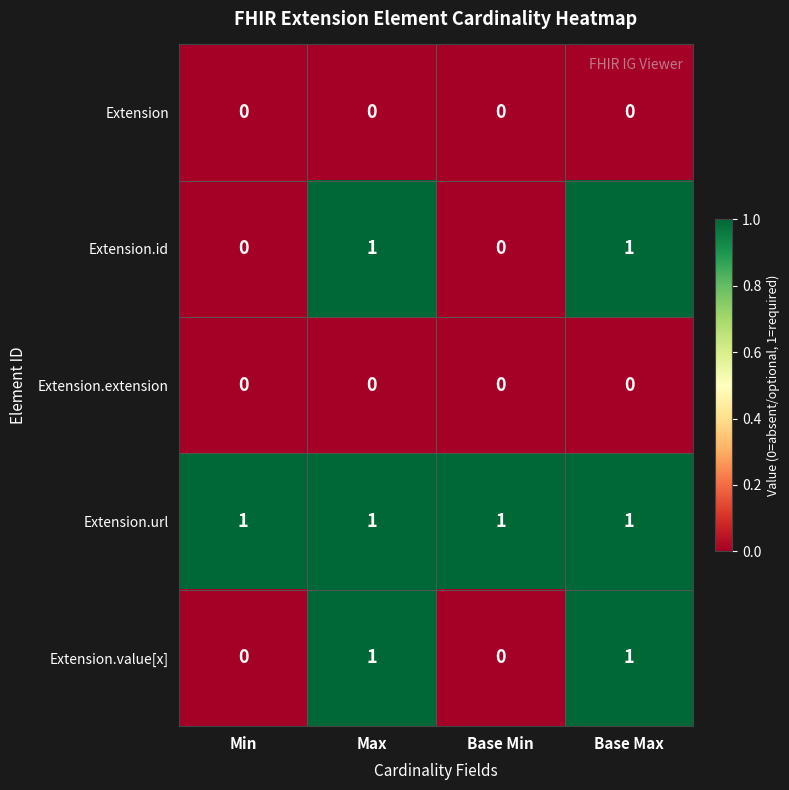

How many Extension.value[x] values are between 0 and 1?

4